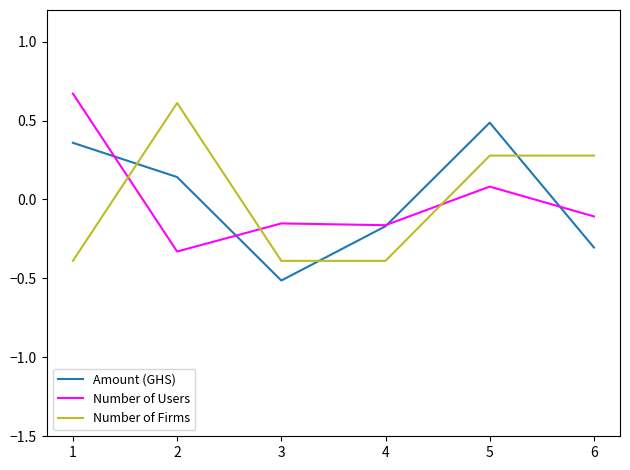

How many interior local valleys does the Amount (GHS) series have?

1